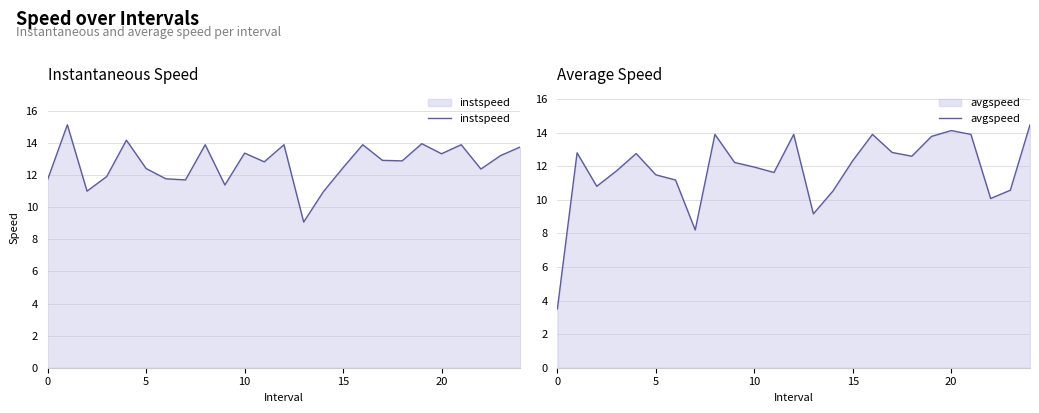

What is the highest value of the avgspeed series?

14.5